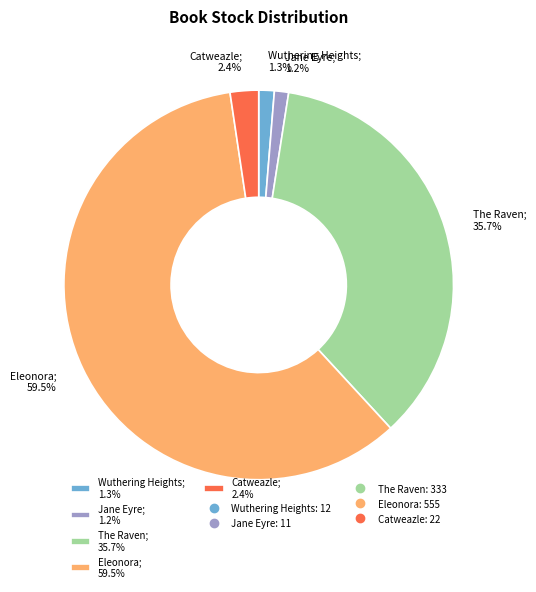

How many segments does this pie chart have?

5